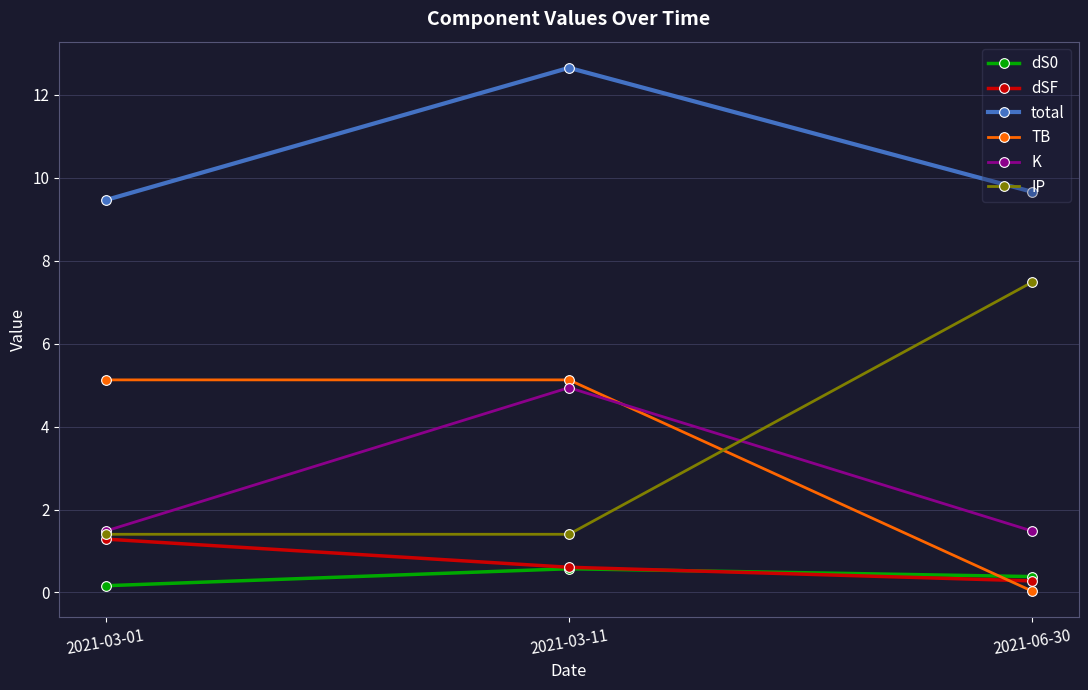

What is the value of the TB point at the 1st from the left?

5.1